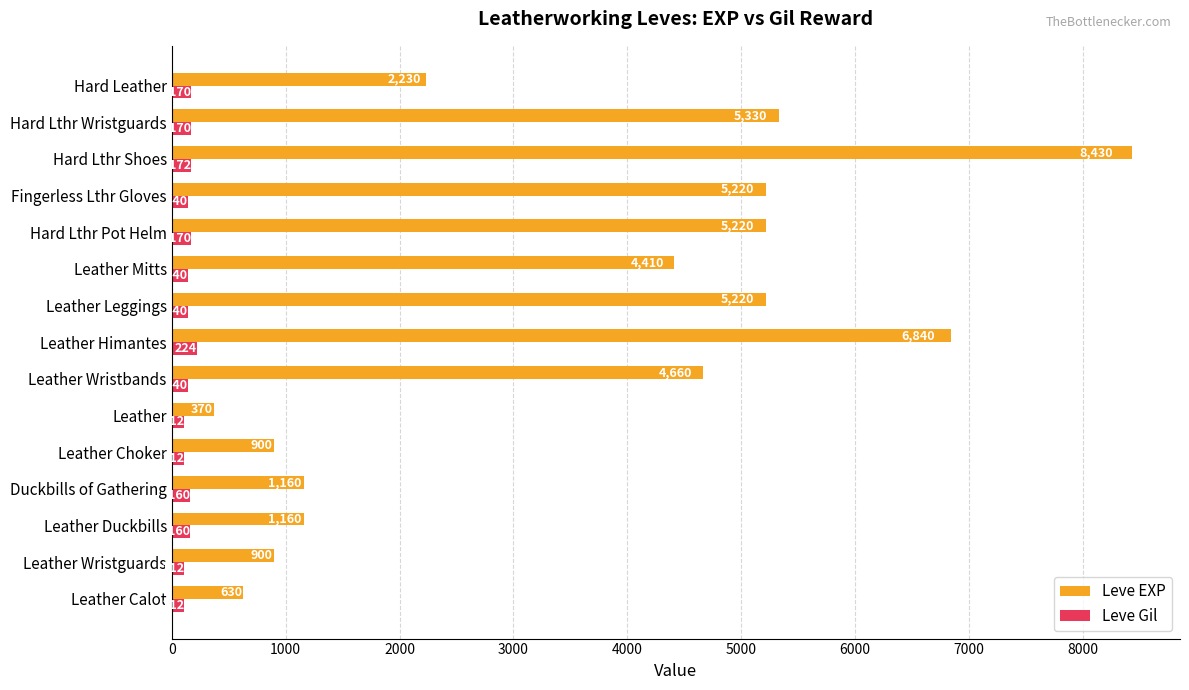

What is the minimum value for Leve Gil?

112